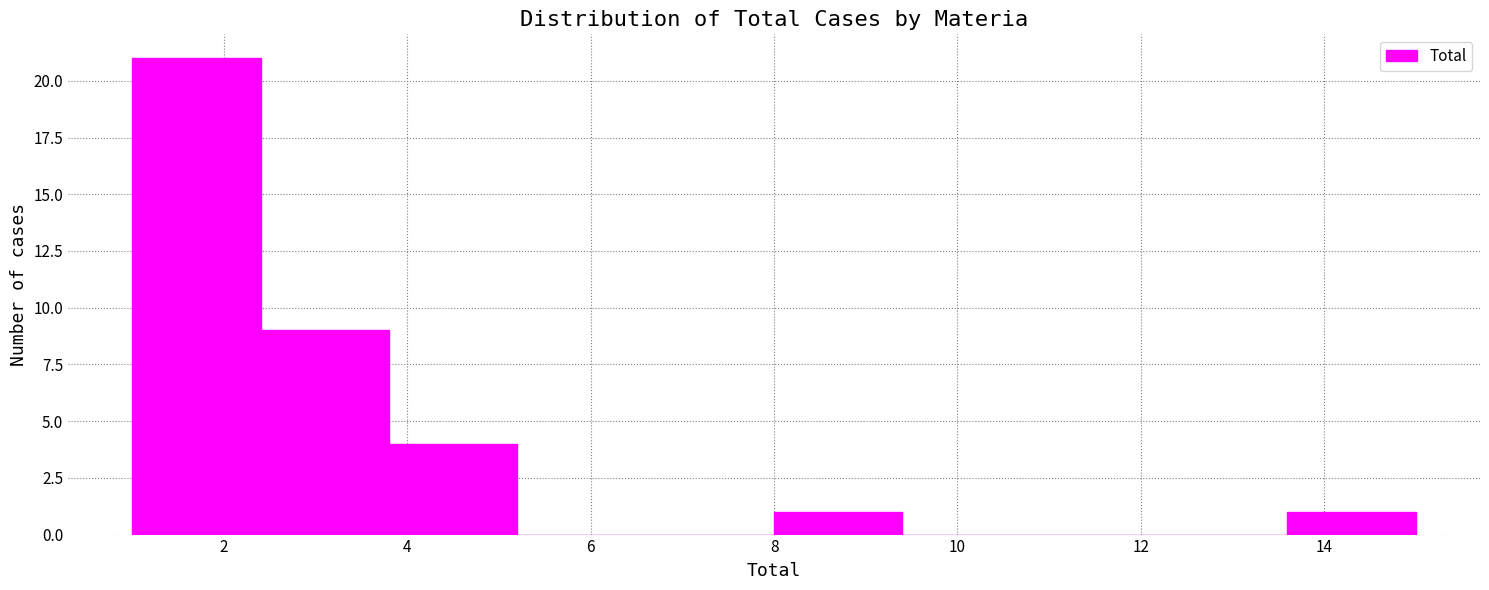

How tall is the bar that spans 8.0 to 9.4 on the x-axis? The values are not printed on the chart, so give them approximately, as read against the axis.

1